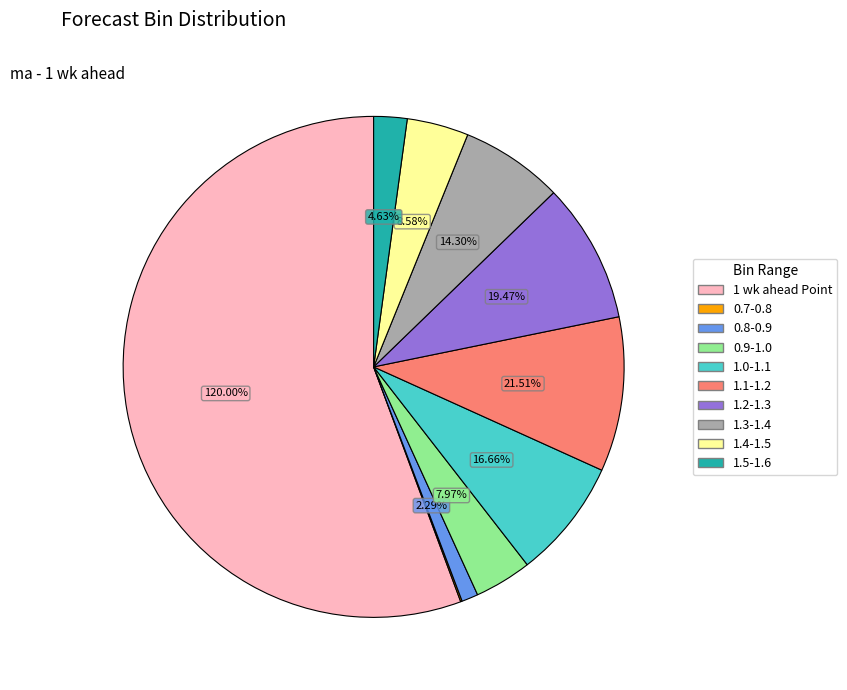

Is there any slice that represents more than half of the pie?

Yes